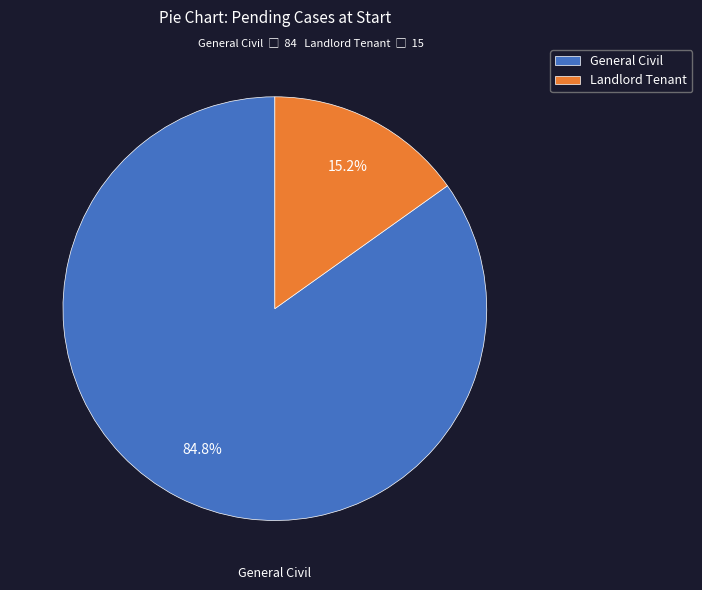

Which has a higher value, Landlord Tenant or General Civil?

General Civil